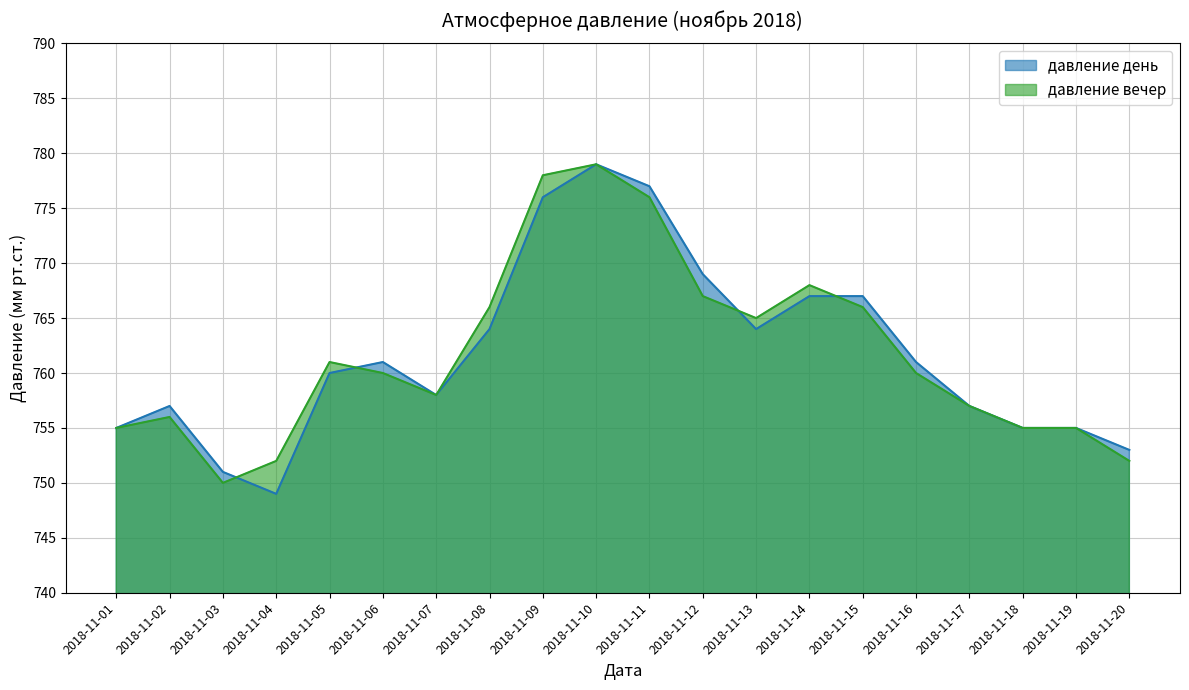

Reading left to right, what are all the values shown in this chart?

давление день: 755	757	751	749	760	761	758	764	776	779	777	769	764	767	767	761	757	755	755	753
давление вечер: 755	756	750	752	761	760	758	766	778	779	776	767	765	768	766	760	757	755	755	752